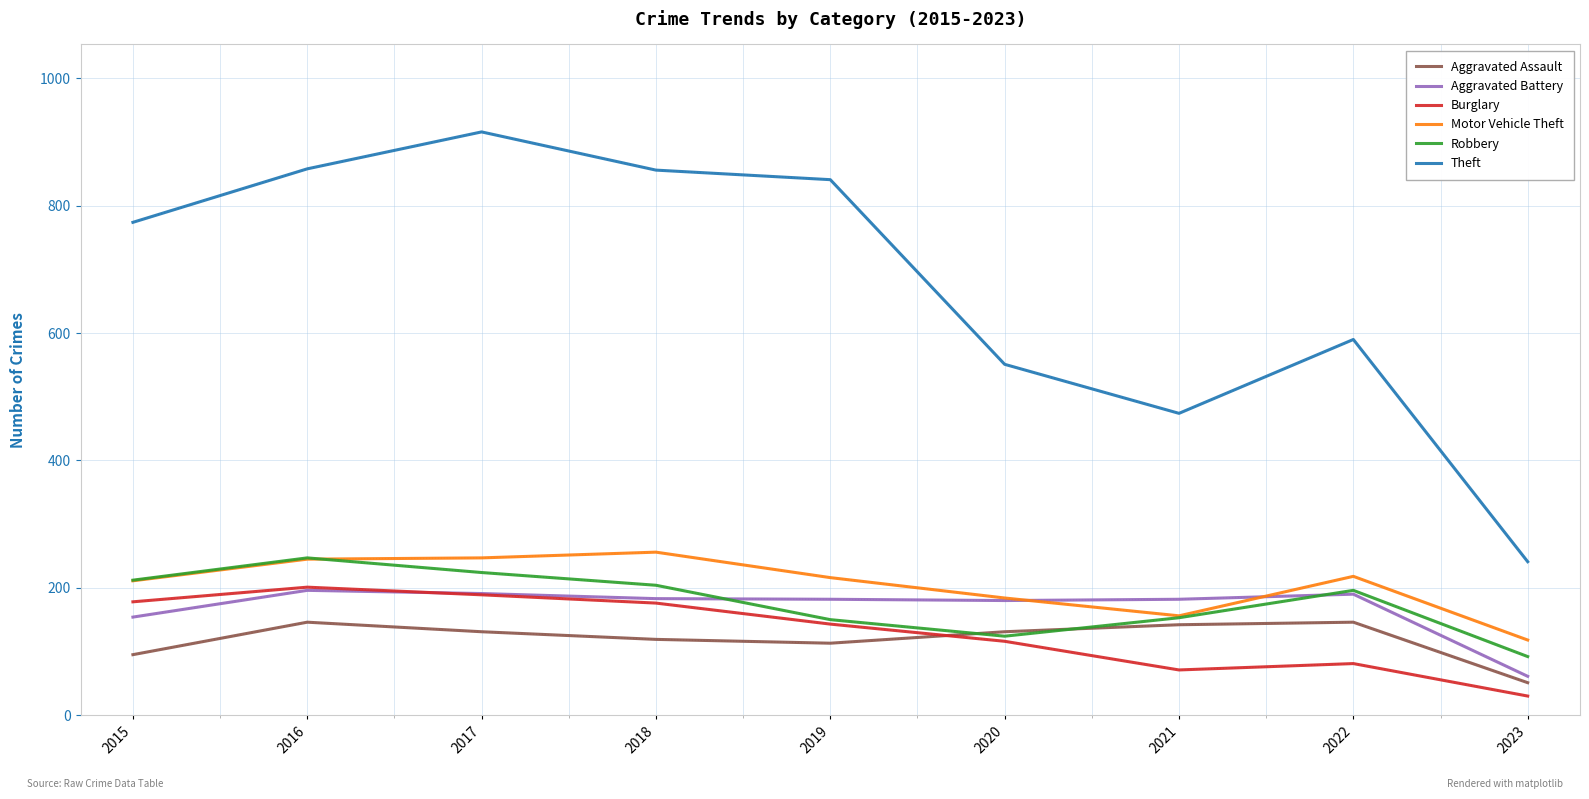

What is the approximate value of Burglary at 2015?

178